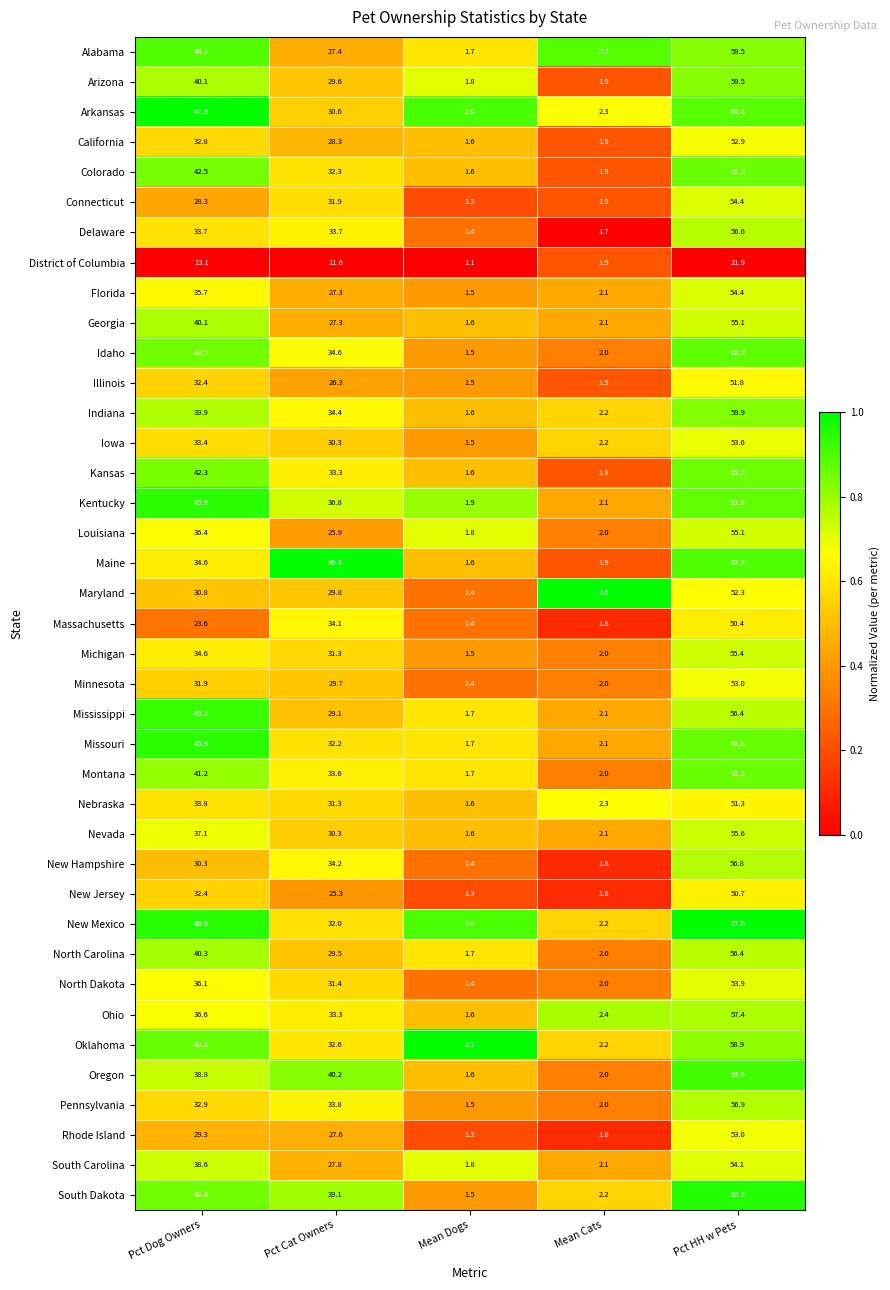

At which category is the sum across all series the highest?

Pct HH w Pets